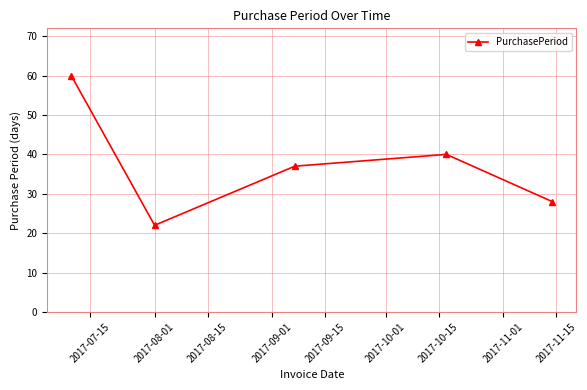

Does the chart have visible grid lines?

Yes